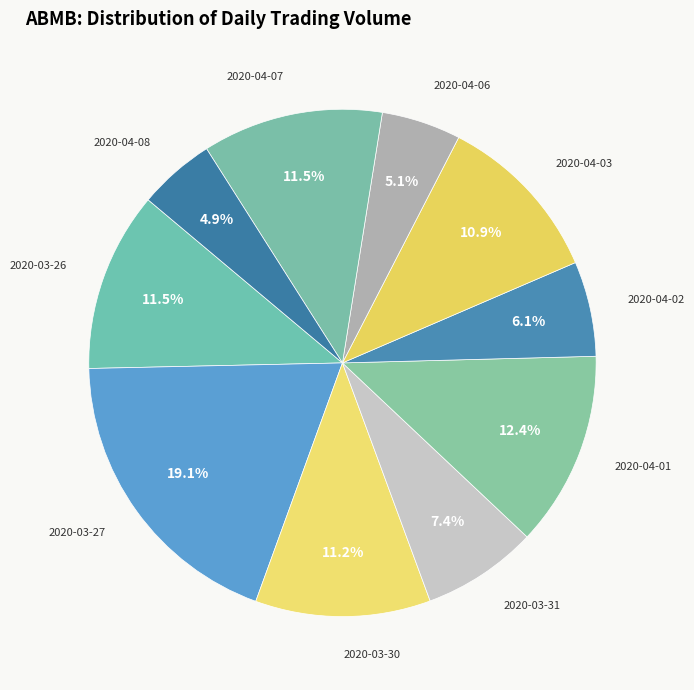

How many slices are in this pie chart?

10